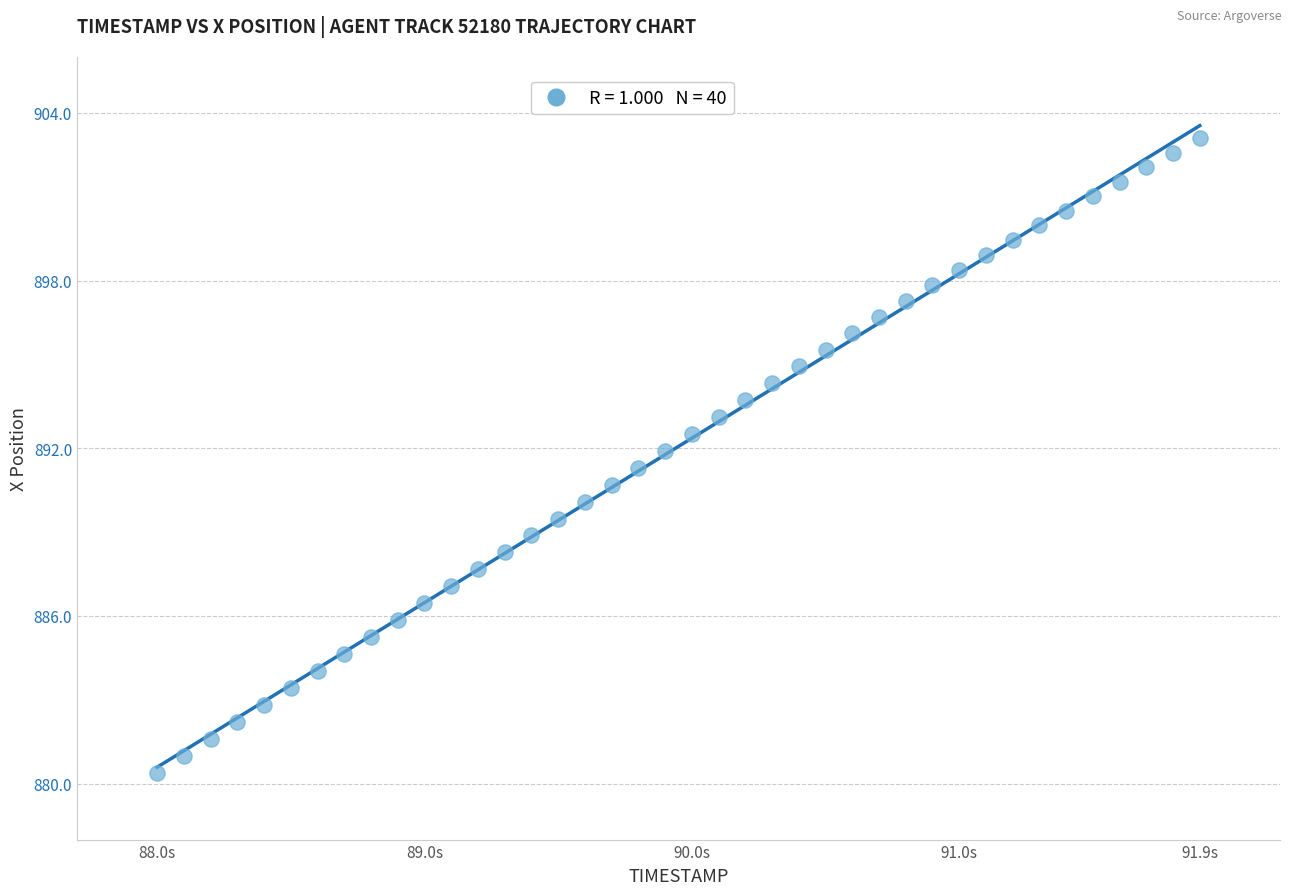

What is the range of Y values (max minus min)?

22.7